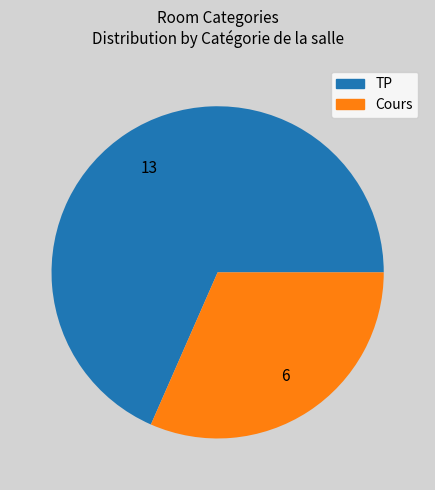

True or false: Cours accounts for 32% of the total.

True